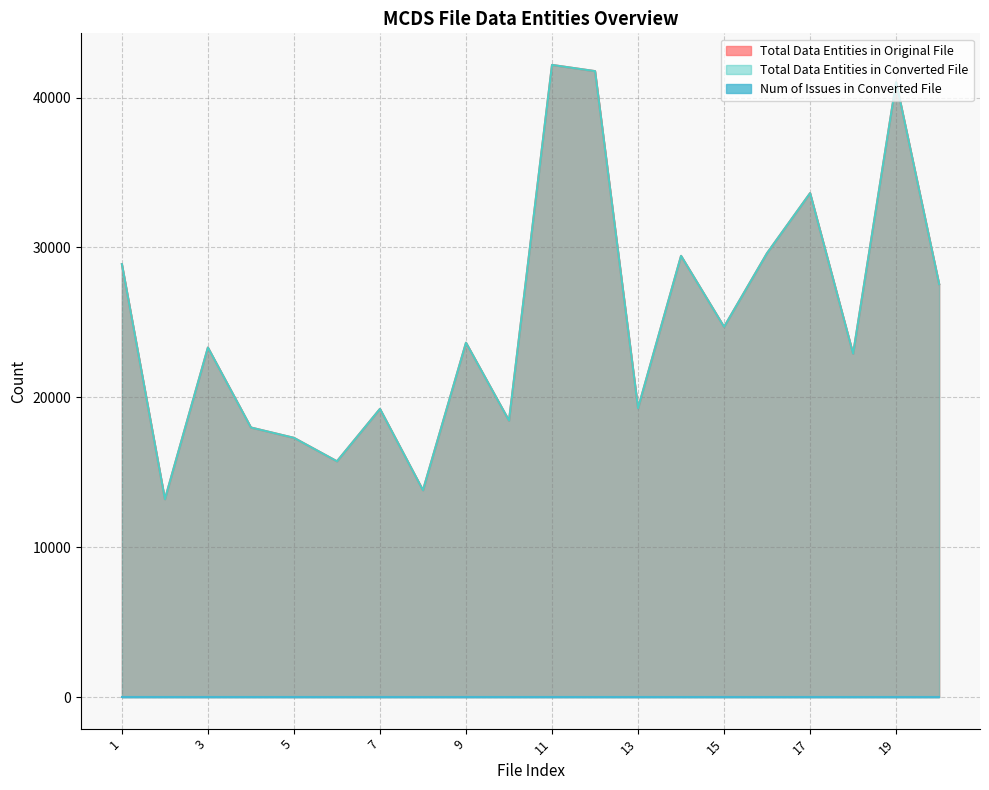

Is it true that Total Data Entities in Original File equals 13201 at 2?

True